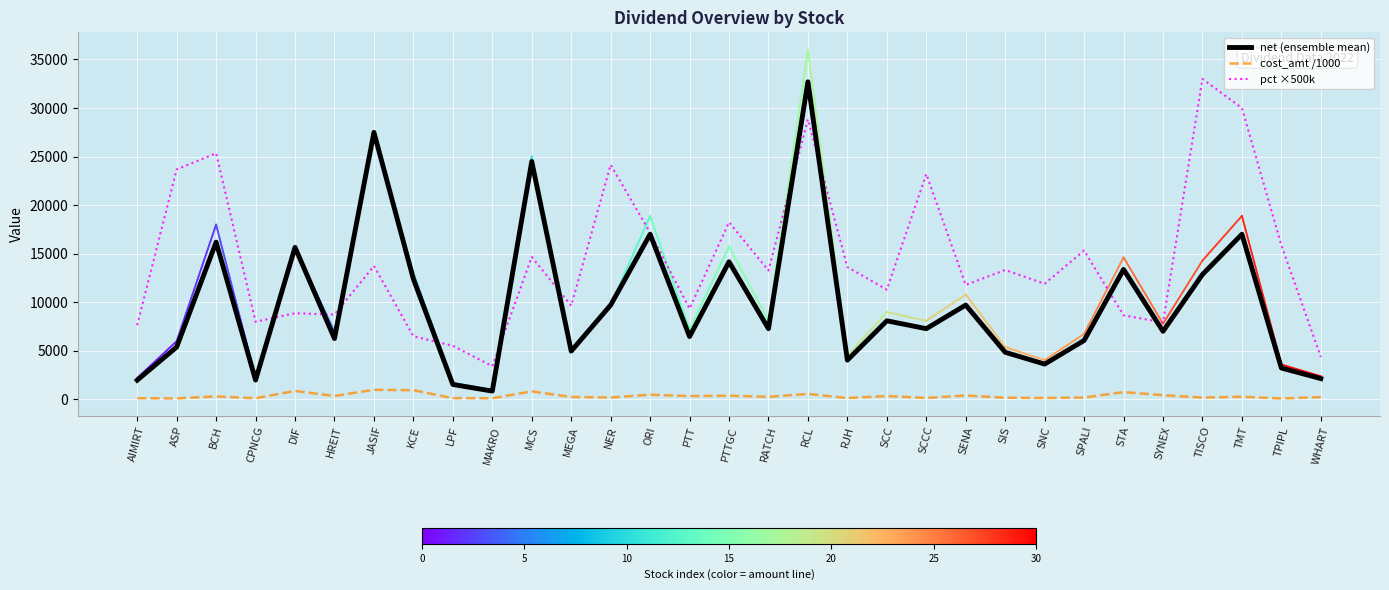

The value of cost_amt /1000 at ORI is 495.0. True or false?

True